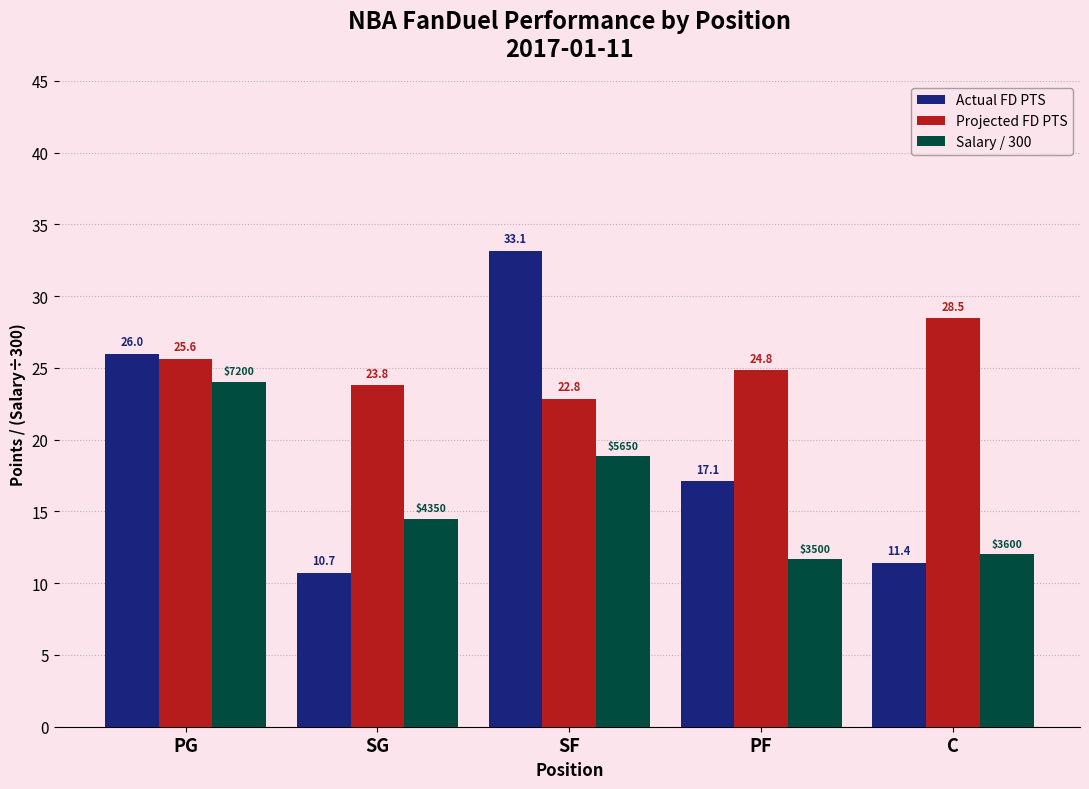

What are all the series names shown in the legend?

Actual FD PTS, Projected FD PTS, Salary / 300